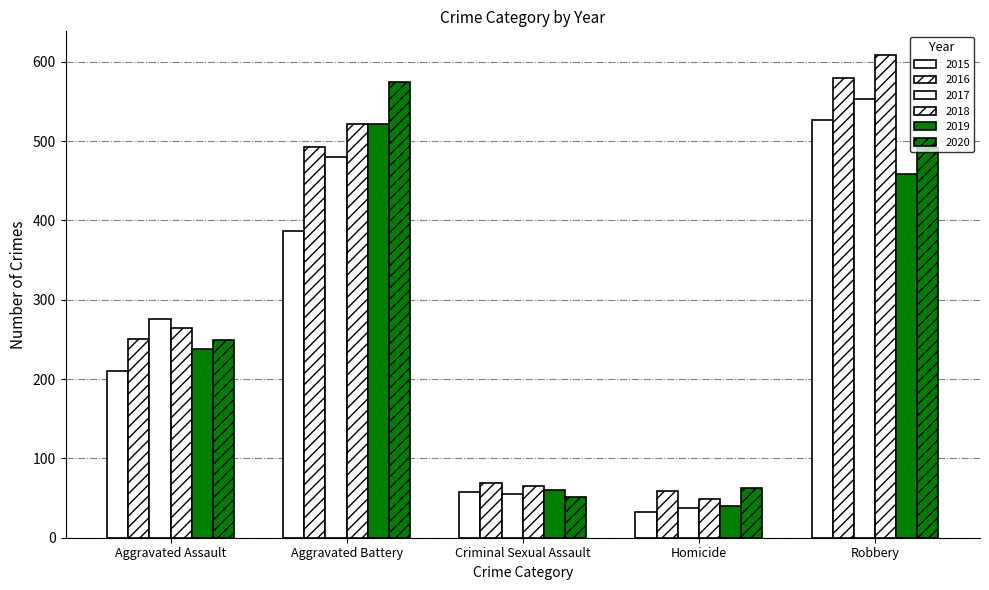

Are the bars grouped side by side (vs. stacked)?

Yes